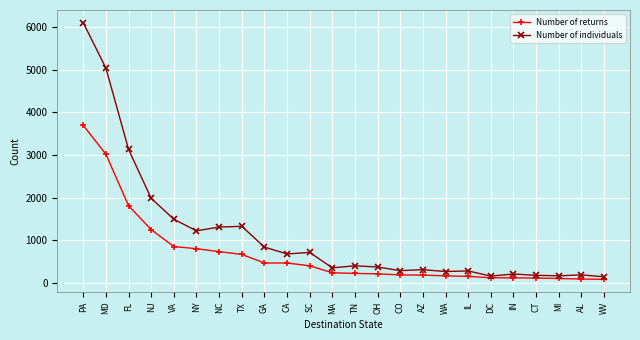

Is the value of Number of individuals at NY greater than the value of Number of returns at WA?

Yes